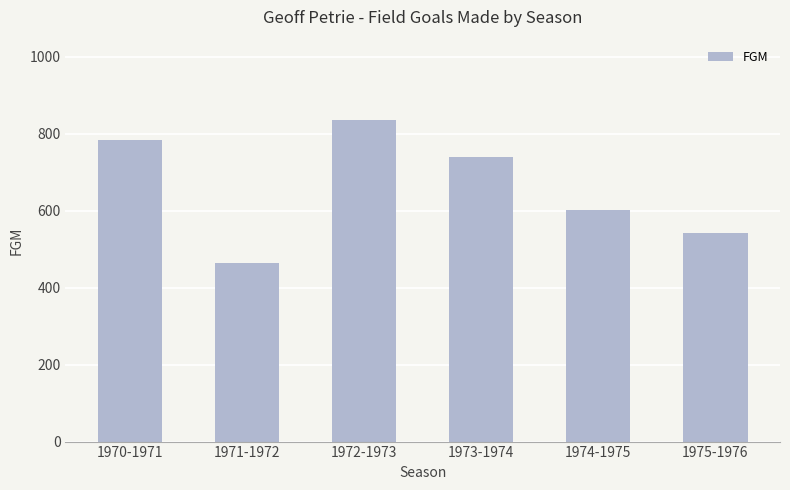

What position from the left is 1973-1974?

4